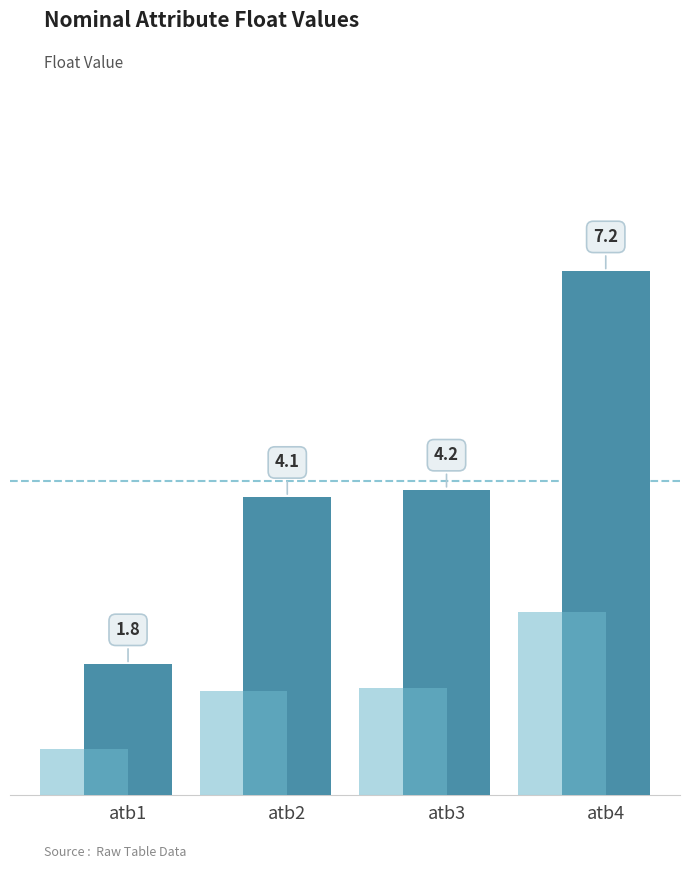

How many data points are less than 4?

1